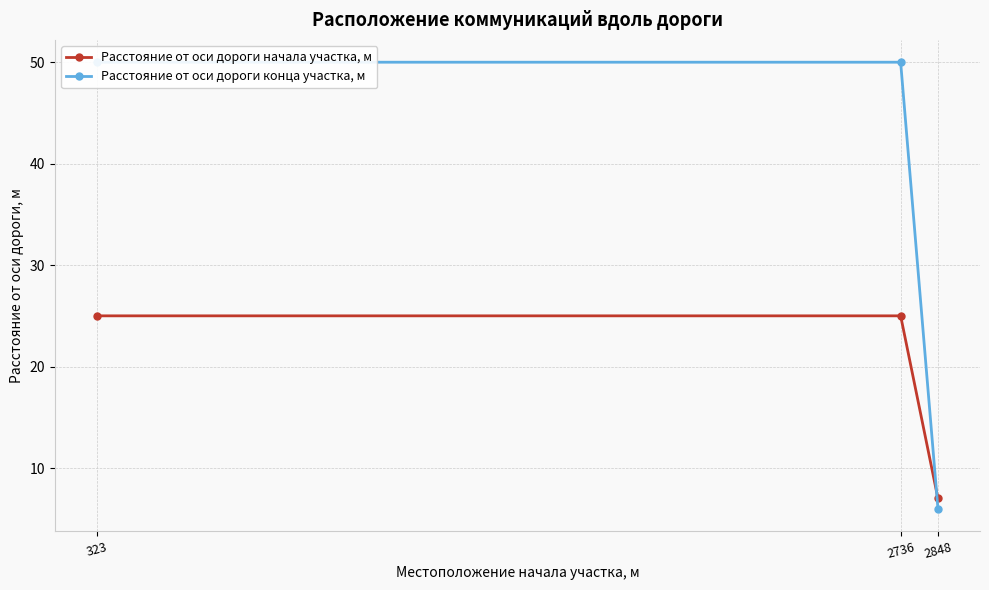

Is it true that Расстояние от оси дороги начала участка, м equals 25 at 2736?

True